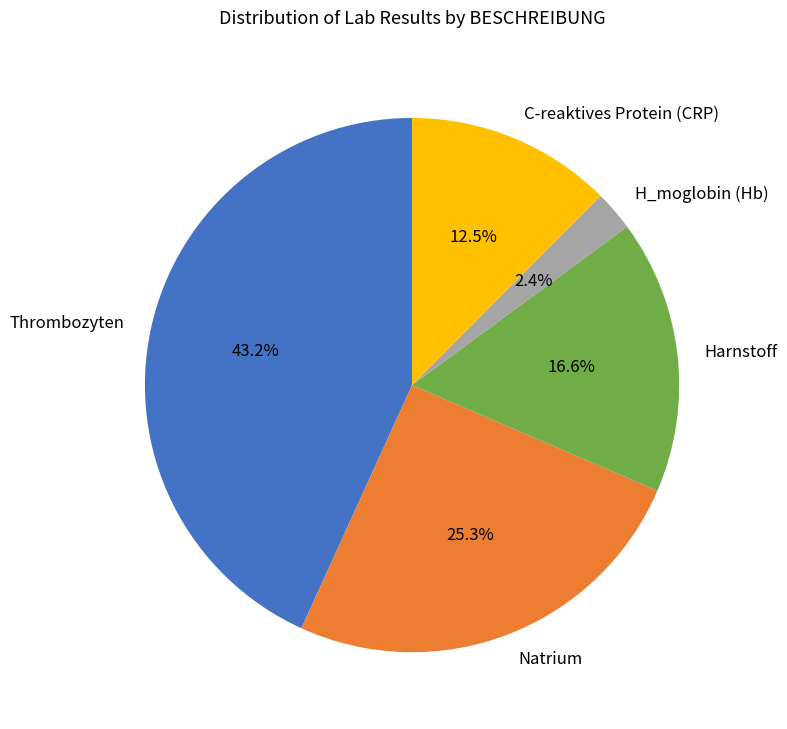

Is there any slice that represents more than half of the pie?

No